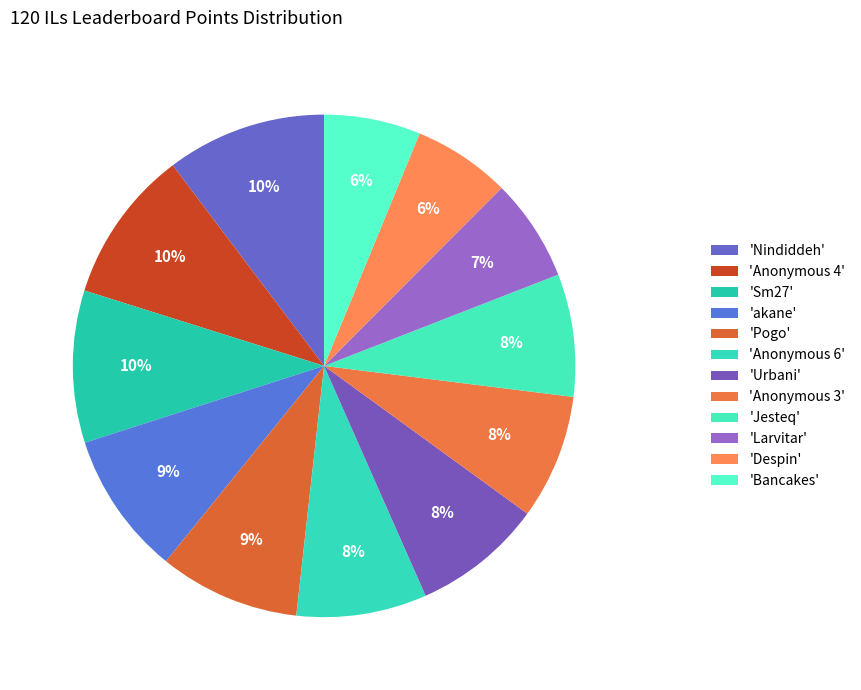

What is the largest slice in the pie chart?

Nindiddeh